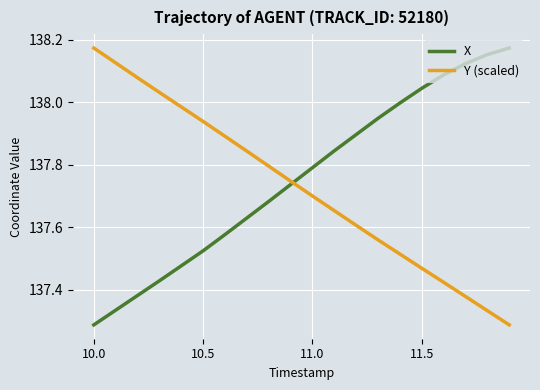

What is the difference between the maximum and minimum values in the Y (scaled) series?

0.9